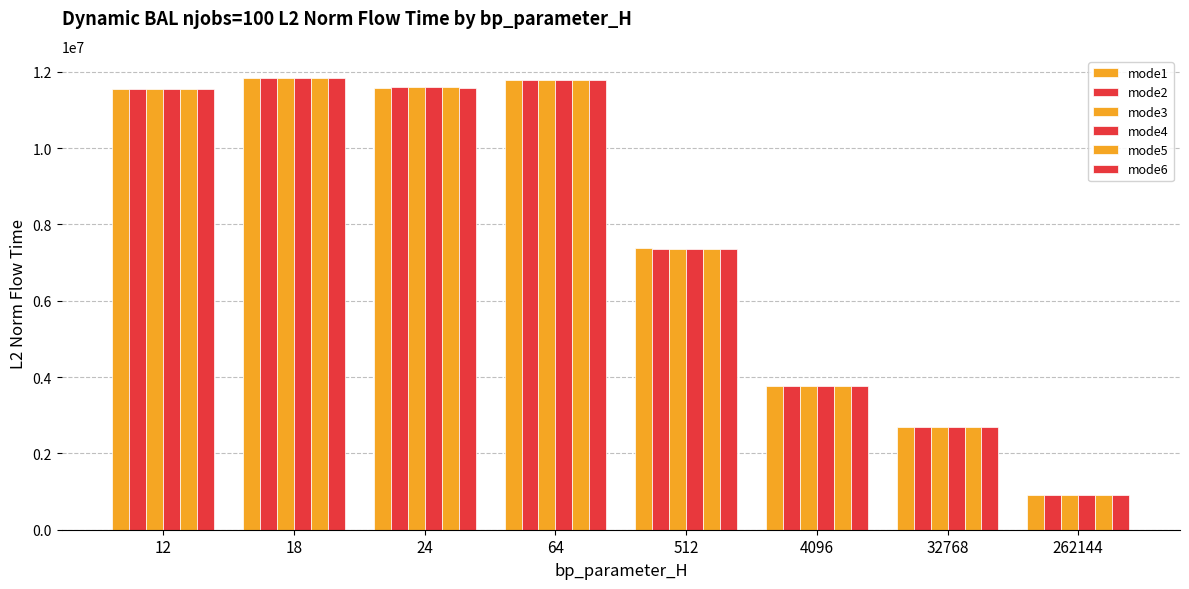

How many data points in mode5 are less than 11561763?

4